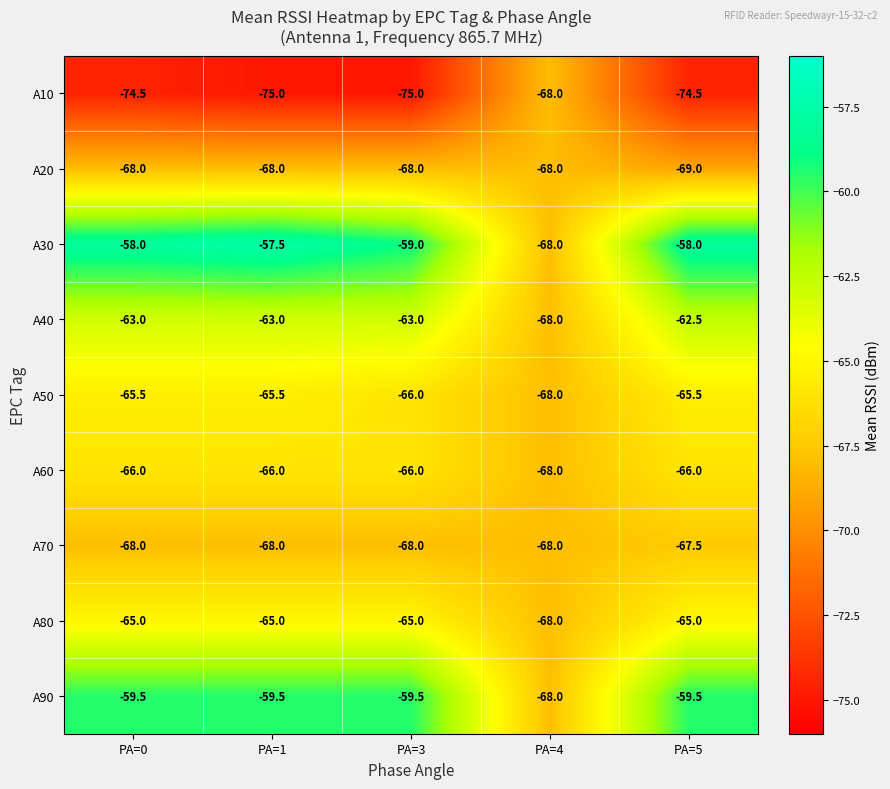

What value does the A10 series have at PA=4?

-68.0